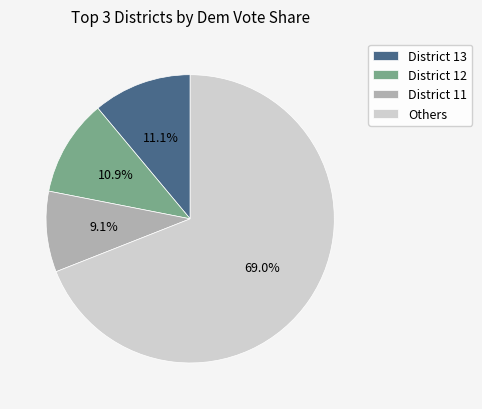

To the nearest percent, what is the difference between the largest and smallest slice percentages?

60%